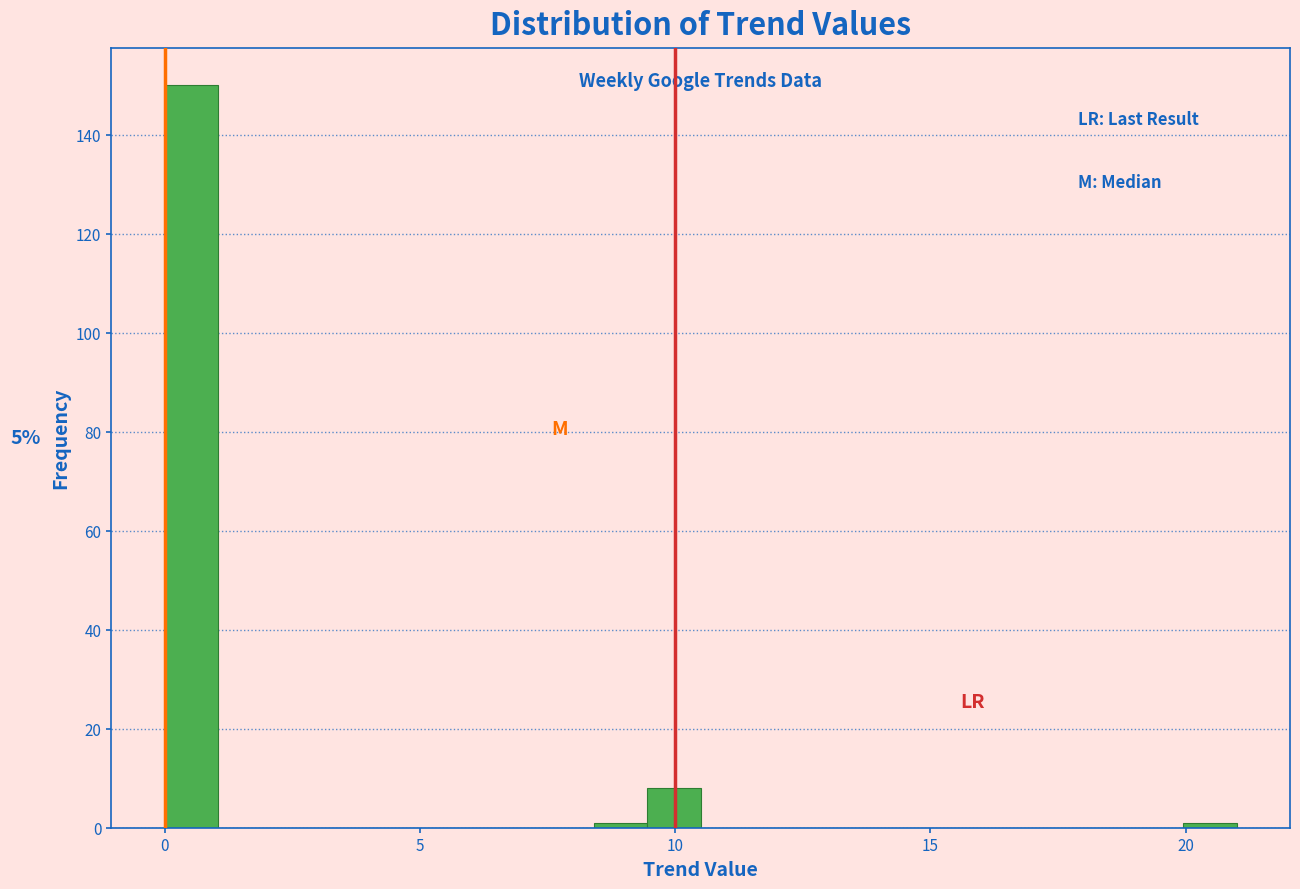

Read against the x-axis, roughly where is the centre of the tallest bar?

0.5